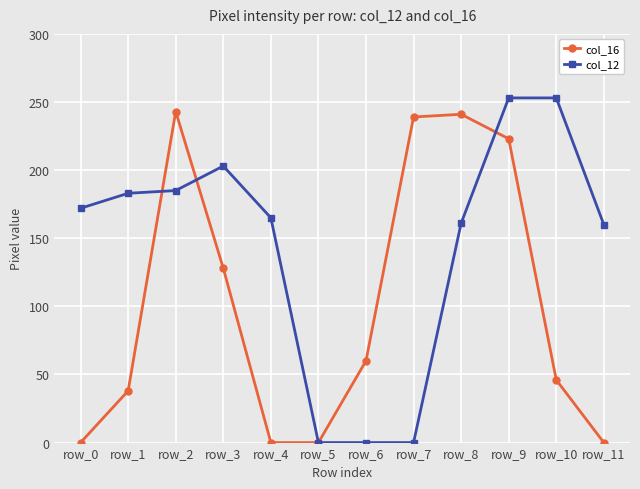

Between which two adjacent categories do col_16 and col_12 first intersect?

row_1 and row_2